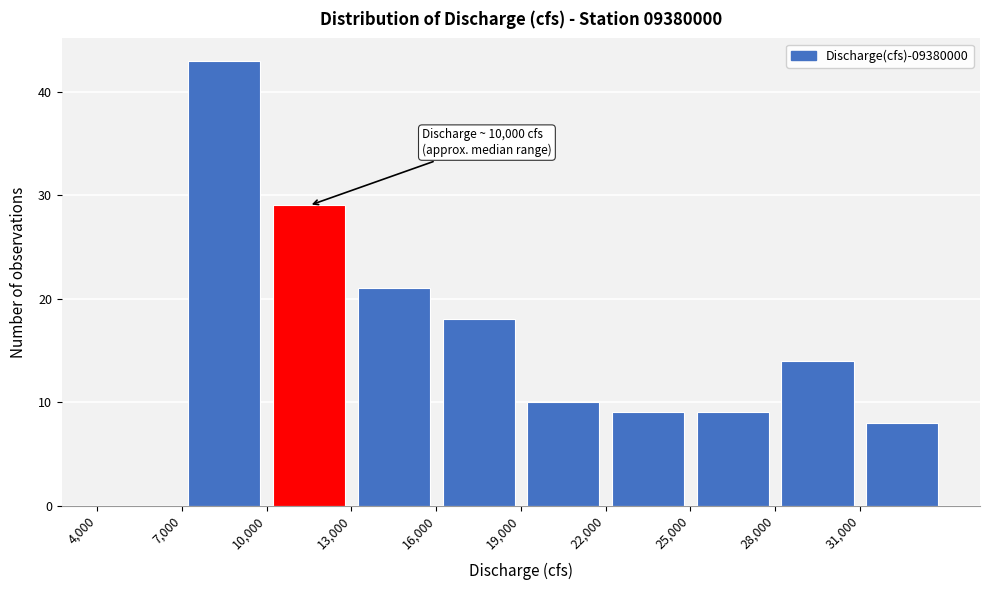

Over which range of the x-axis is the bar tallest?

7000 to 10000